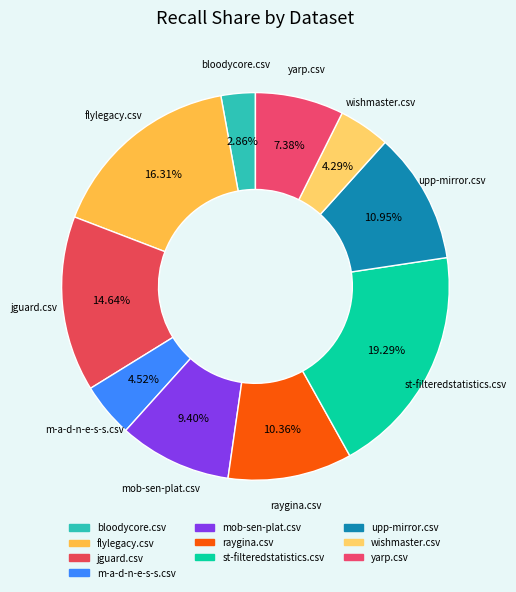

To the nearest percent, what percentage of the pie is wishmaster.csv?

4%